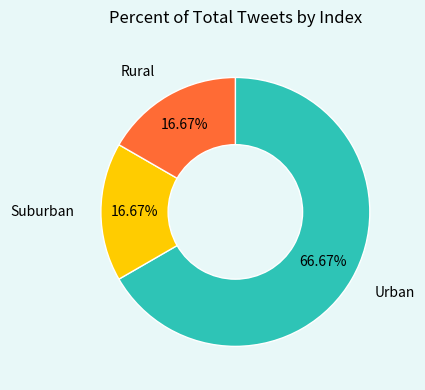

Count the number of slices in the pie.

3